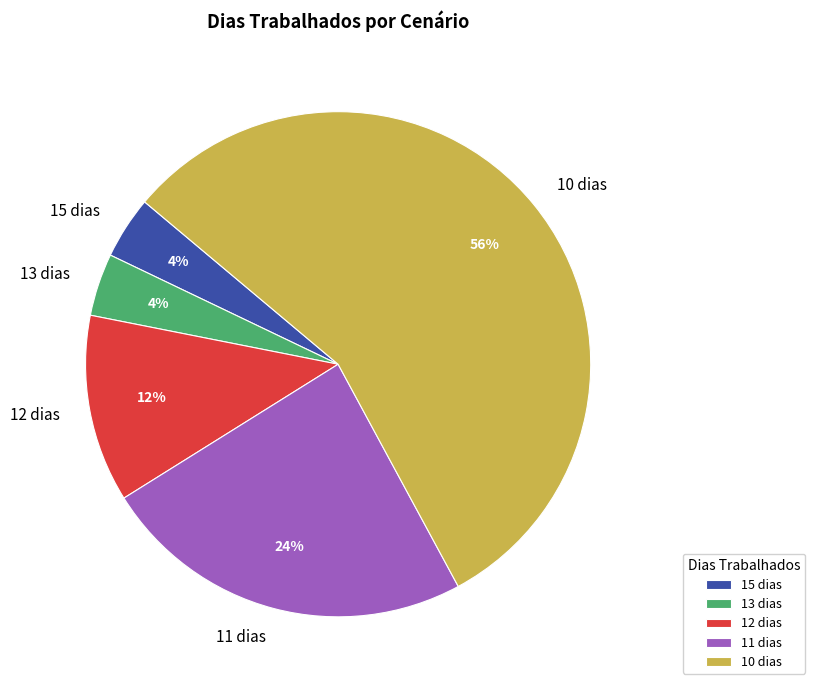

Is there any slice that represents more than half of the pie?

Yes